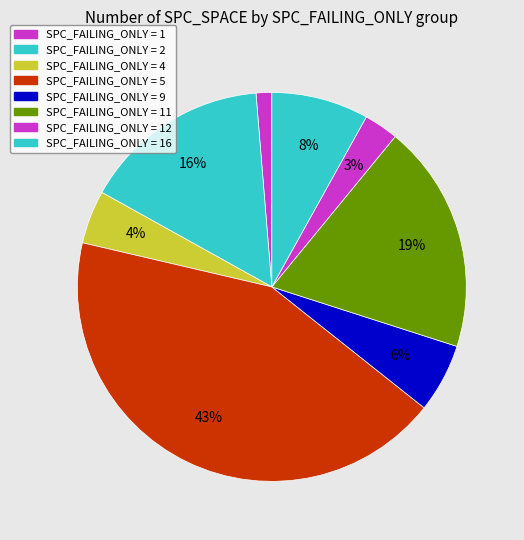

How many segments does this pie chart have?

8